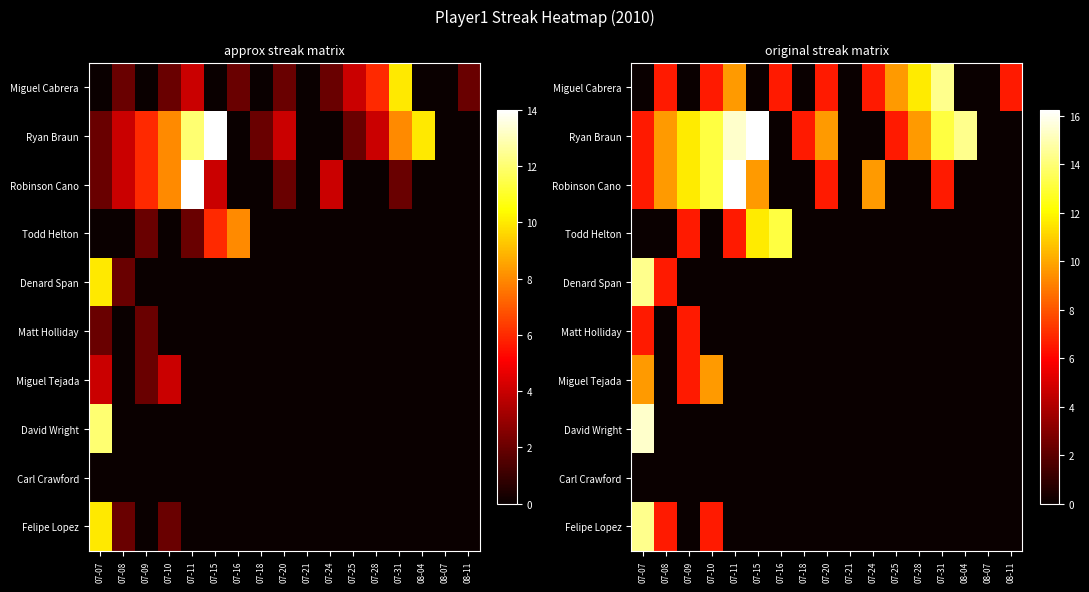

List the series in order of their peak value, highest first.

Ryan Braun, Robinson Cano, David Wright, Miguel Cabrera, Denard Span, Felipe Lopez, Todd Helton, Miguel Tejada, Matt Holliday, Carl Crawford